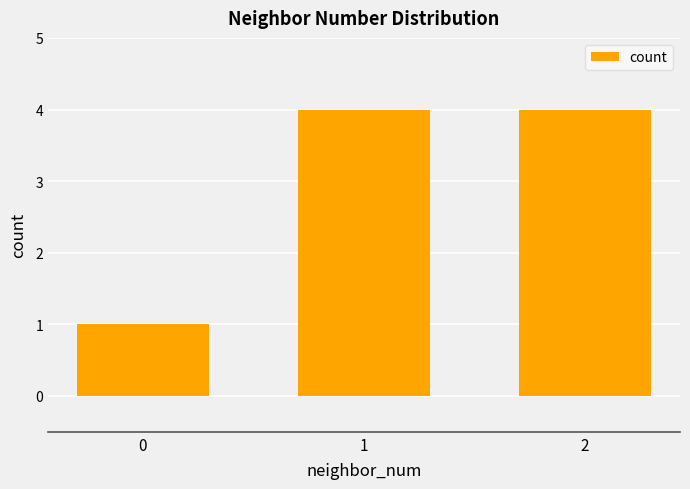

Reading right to left, list all the values displayed in this chart.

2=4	1=4	0=1